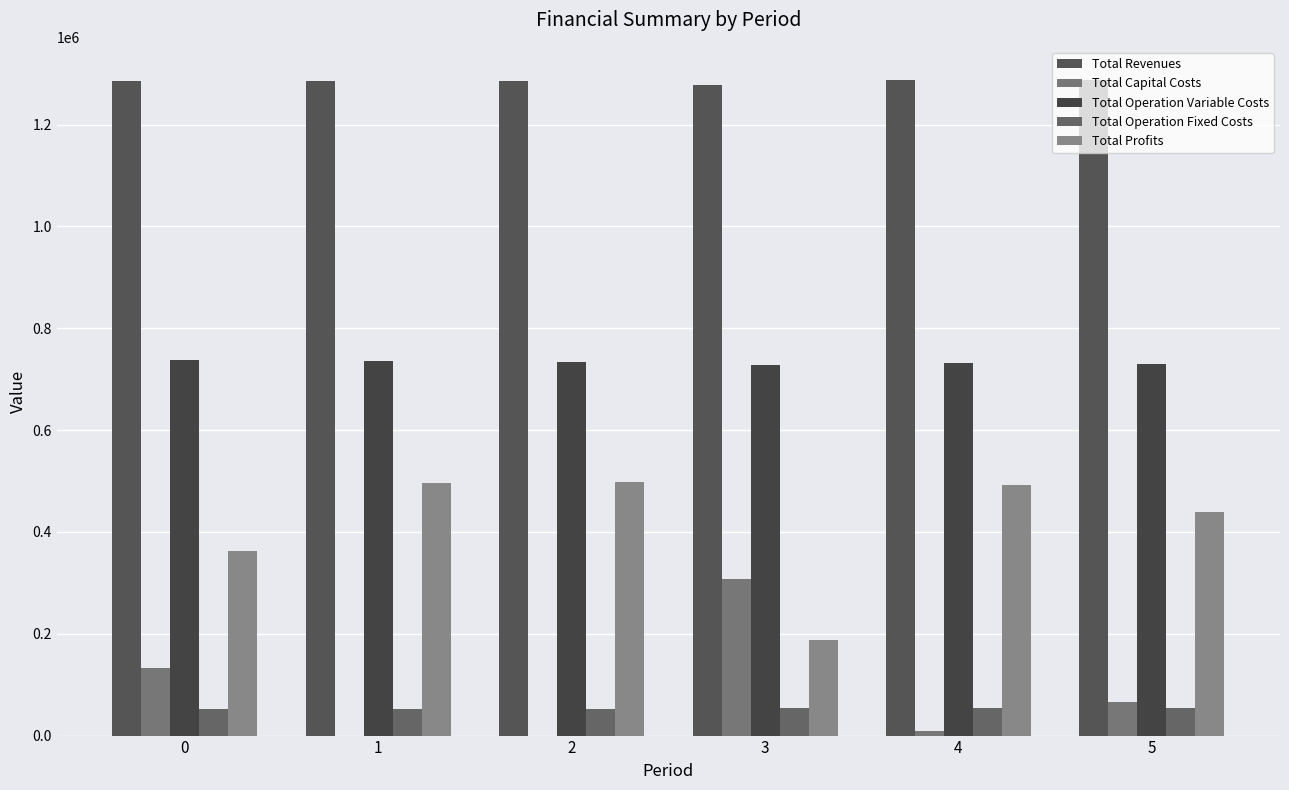

Is the value of Total Profits at 4 greater than the value of Total Operation Variable Costs at 0?

No